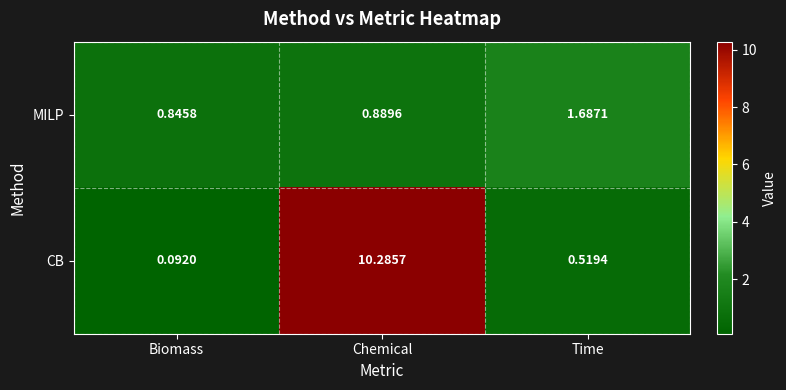

Rank the series by their maximum value, from lowest to highest.

MILP, CB